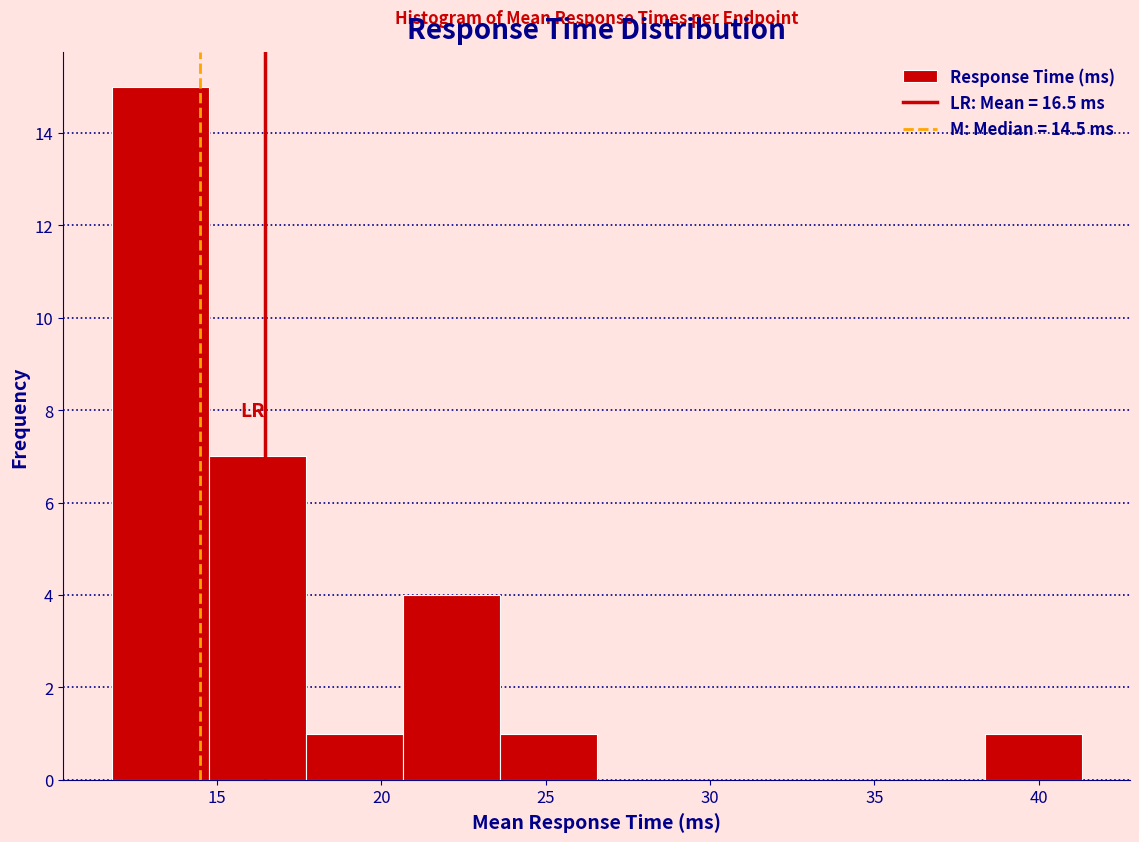

Over which range of the x-axis is the bar tallest?

11.80 to 14.75